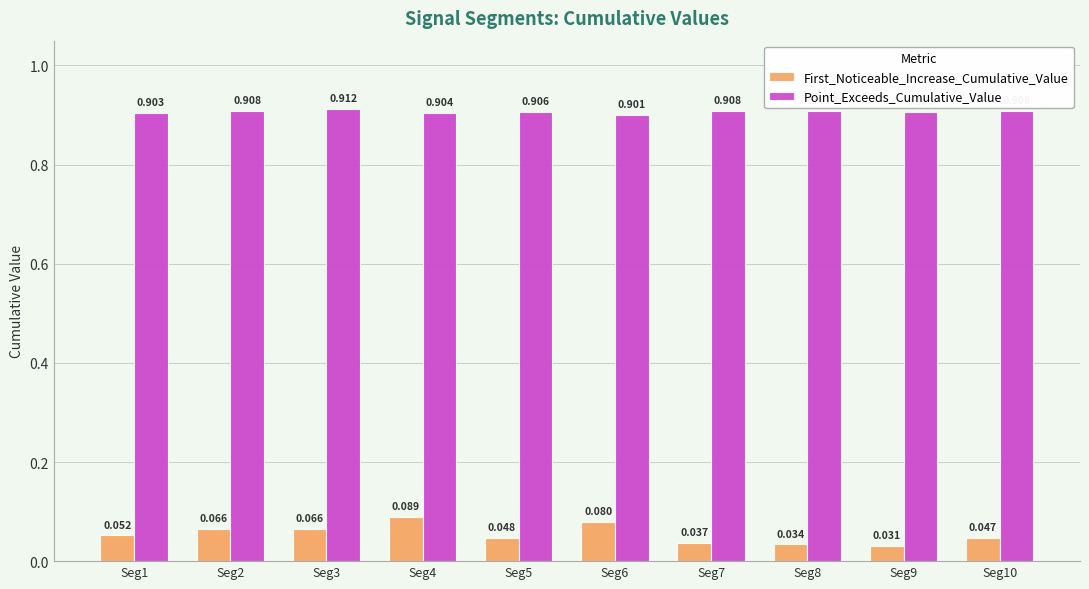

Which label corresponds to the largest value in the chart?

Seg3